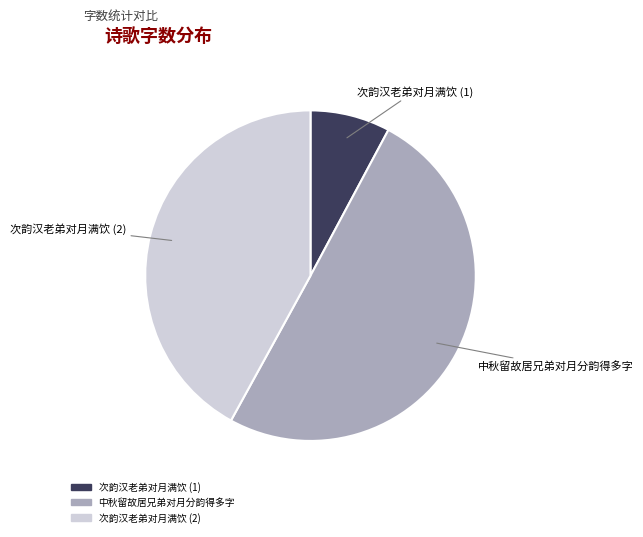

The 中秋留故居兄弟对月分韵得多字 slice represents 50% of the pie. True or false?

True